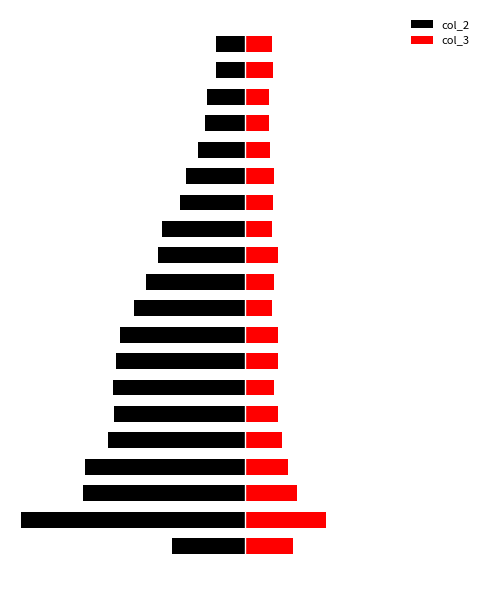

Rank the series by their average value, from lowest to highest.

col_2, col_3